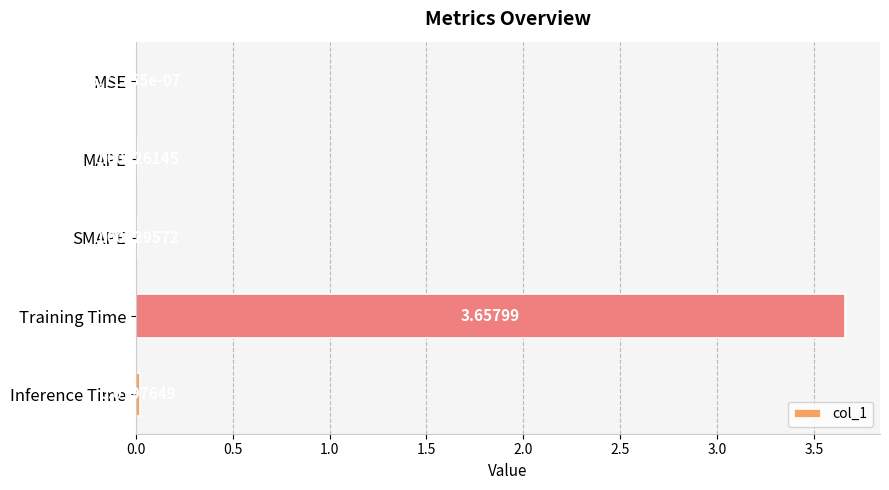

Which category has the highest value across all series?

Training Time